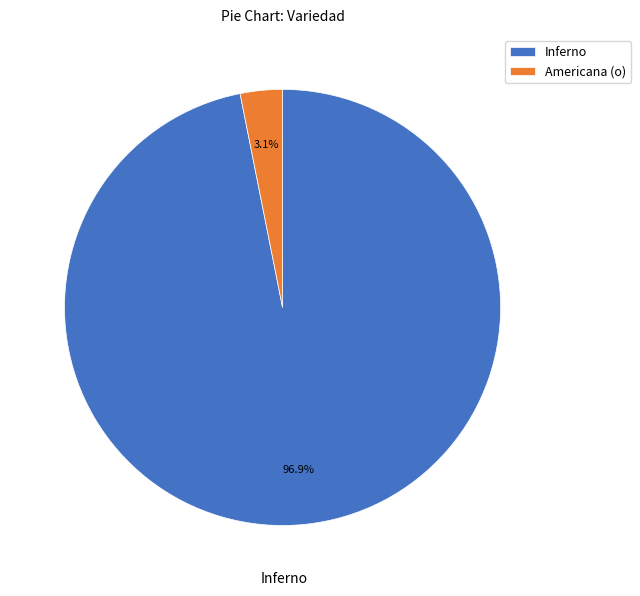

Rank the categories by value from lowest to highest.

Americana (o), Inferno